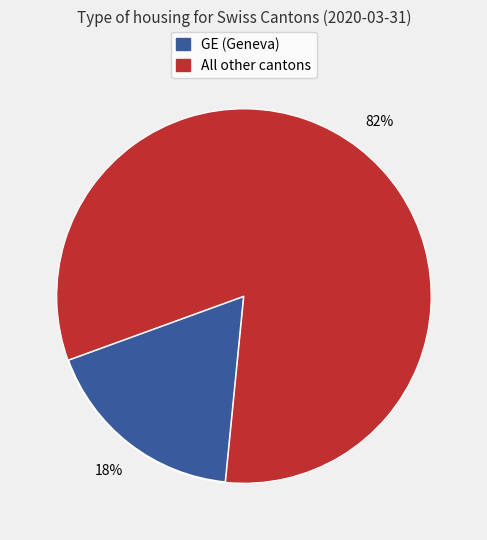

Does any single category account for the majority?

Yes